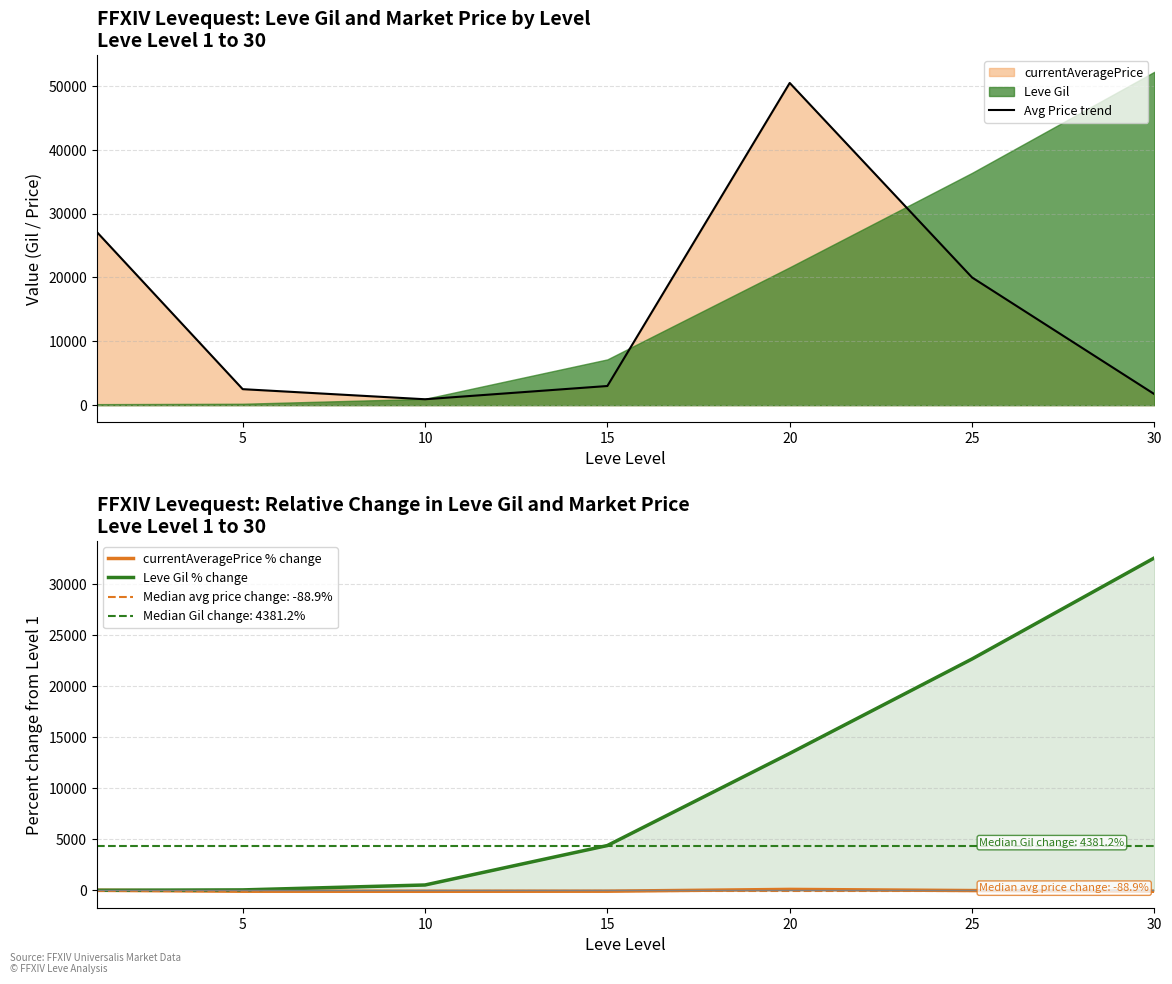

Between 5 and 15, which series saw the biggest shift?

Leve Gil % change